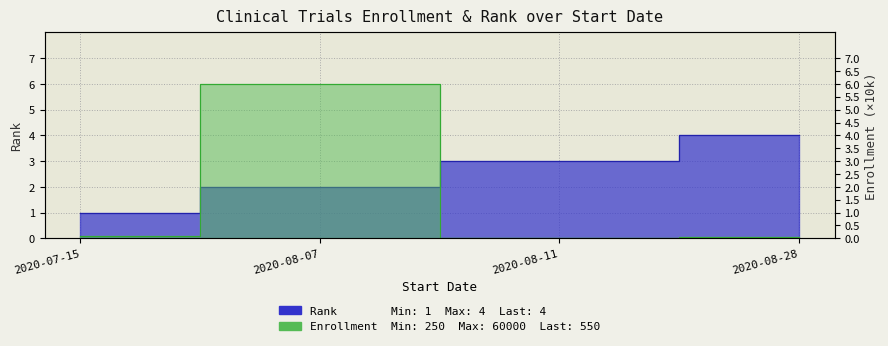

What is the sum of all Rank values?

10.0